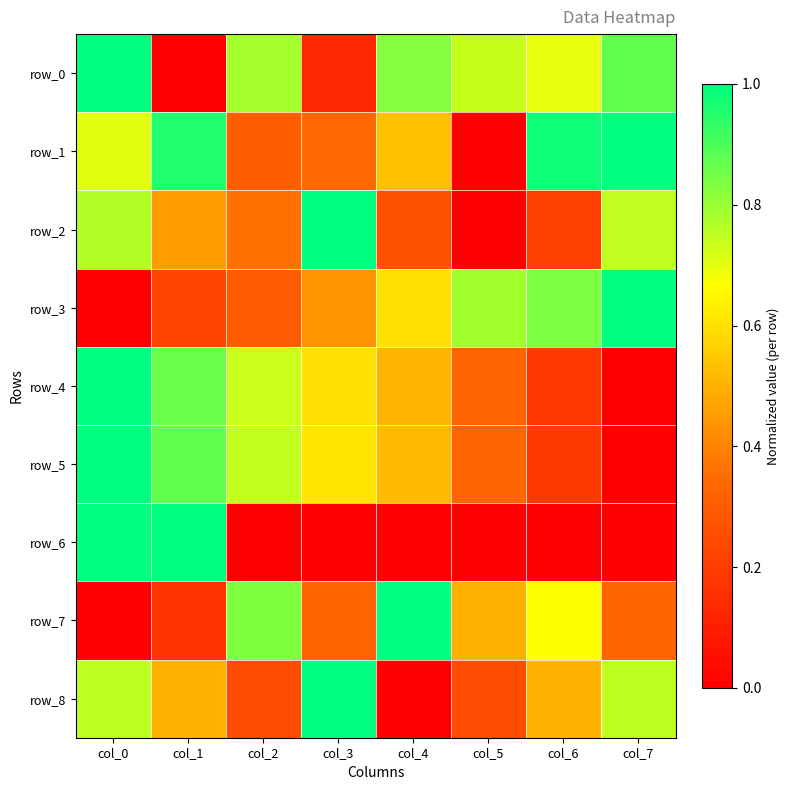

List the series in order of their peak value, highest first.

row_0, row_1, row_2, row_3, row_4, row_5, row_6, row_7, row_8